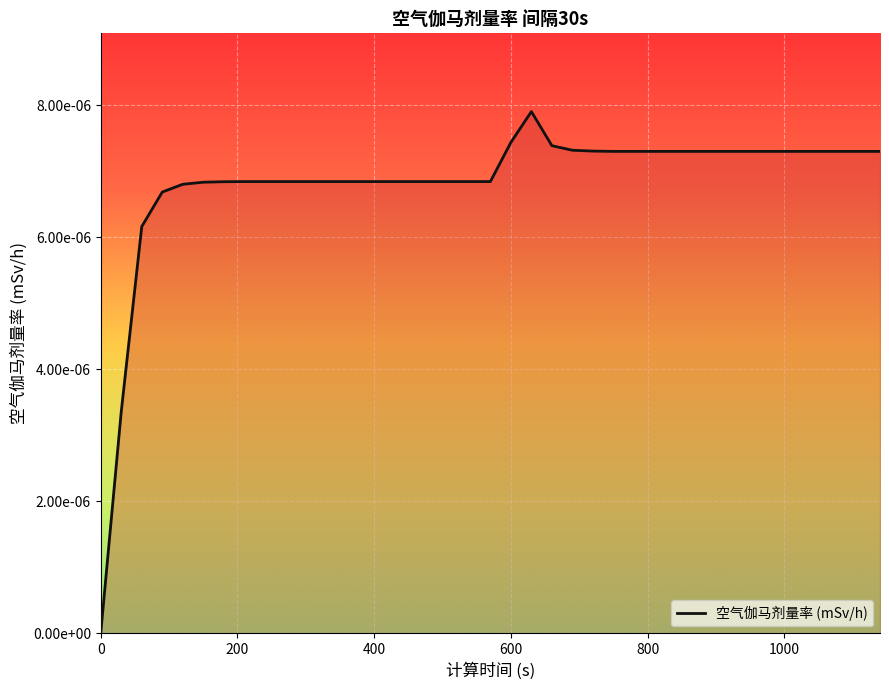

Does the chart display data point markers on the line(s)?

No